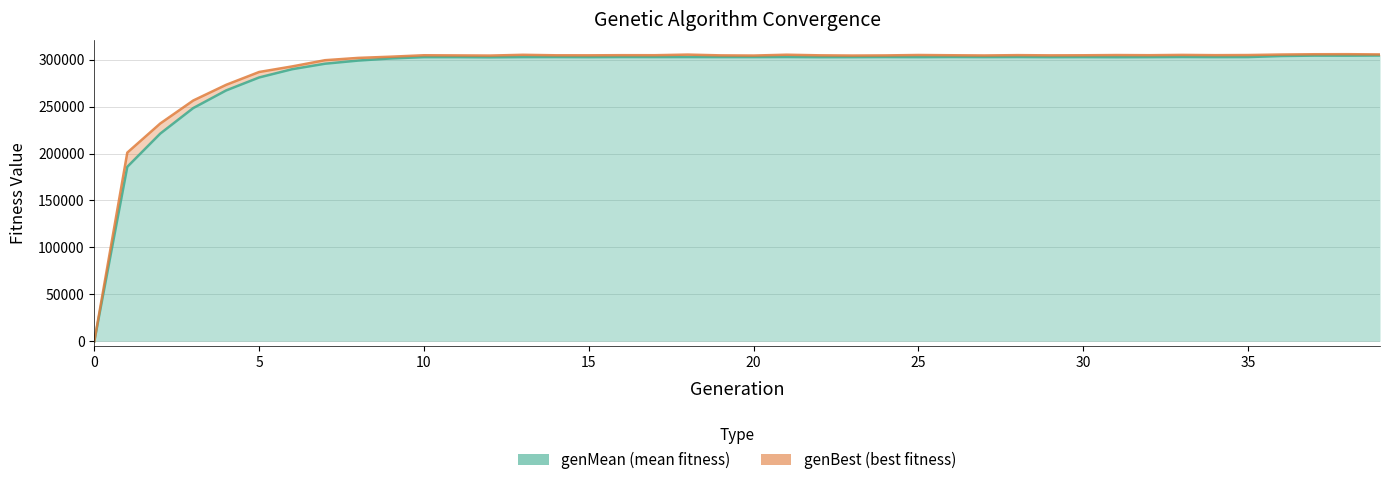

What is the label of the 12th point from the left?

11